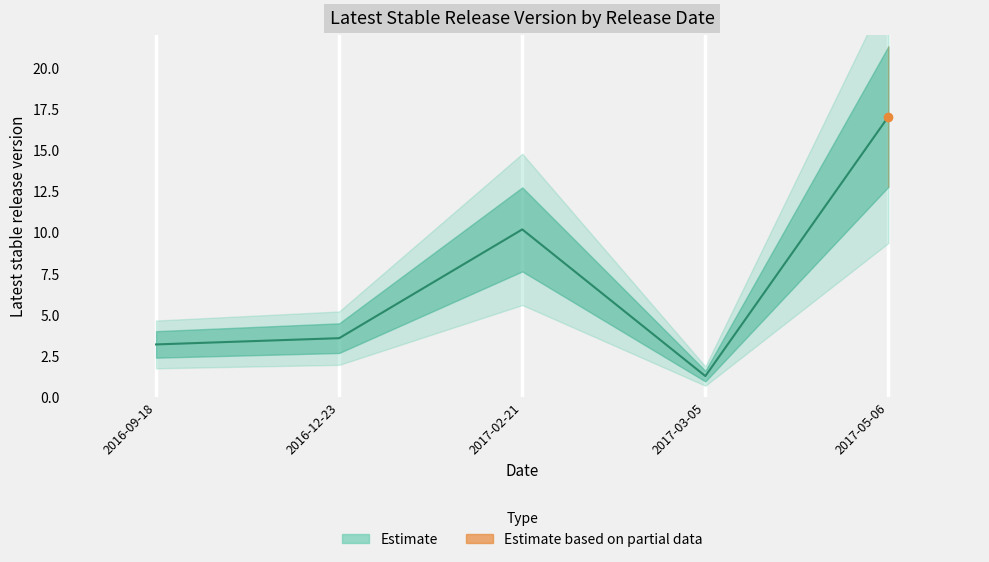

What is the maximum value shown in the chart?

17.1